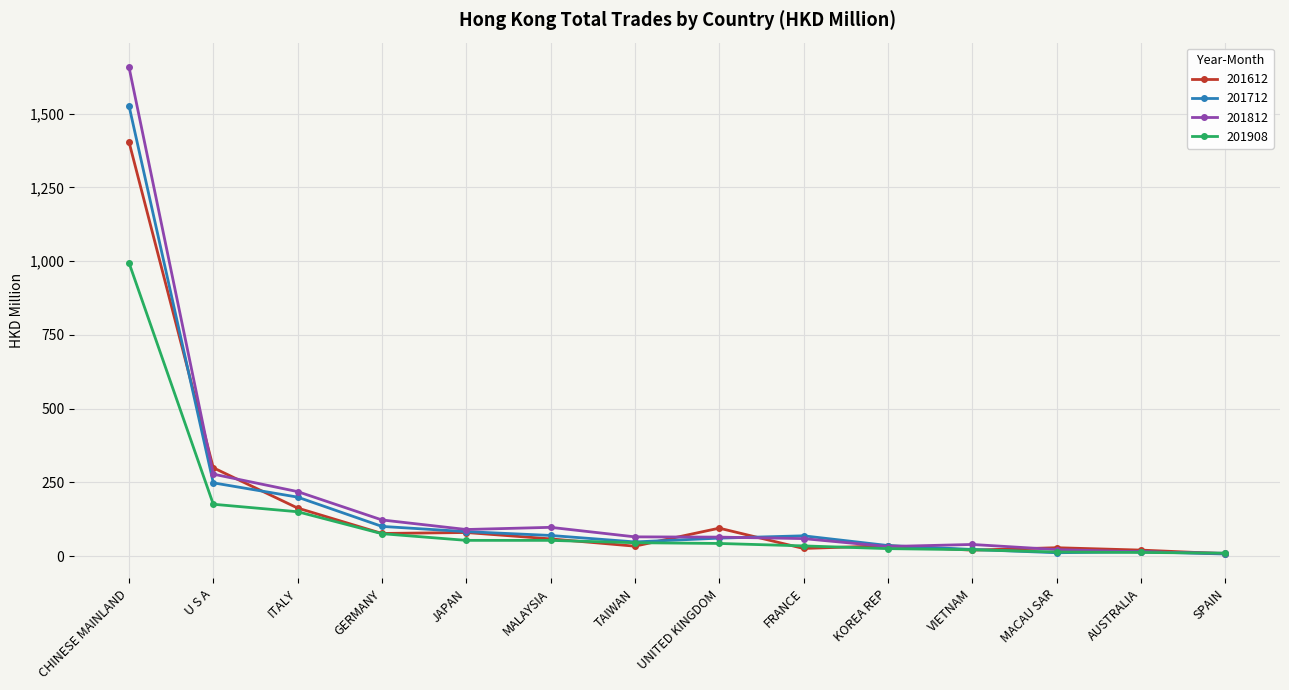

What position from the left is MACAU SAR?

12